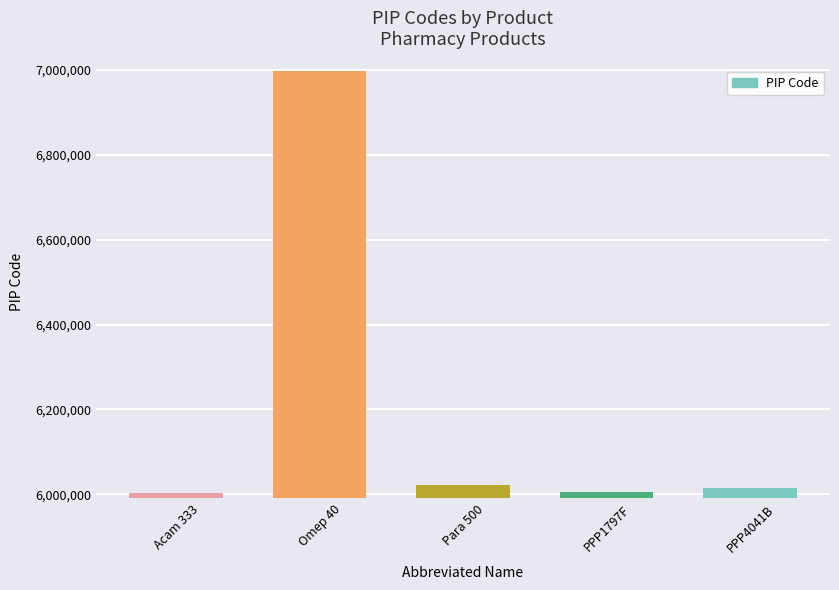

What is the label of the 3rd bar from the right?

Para 500